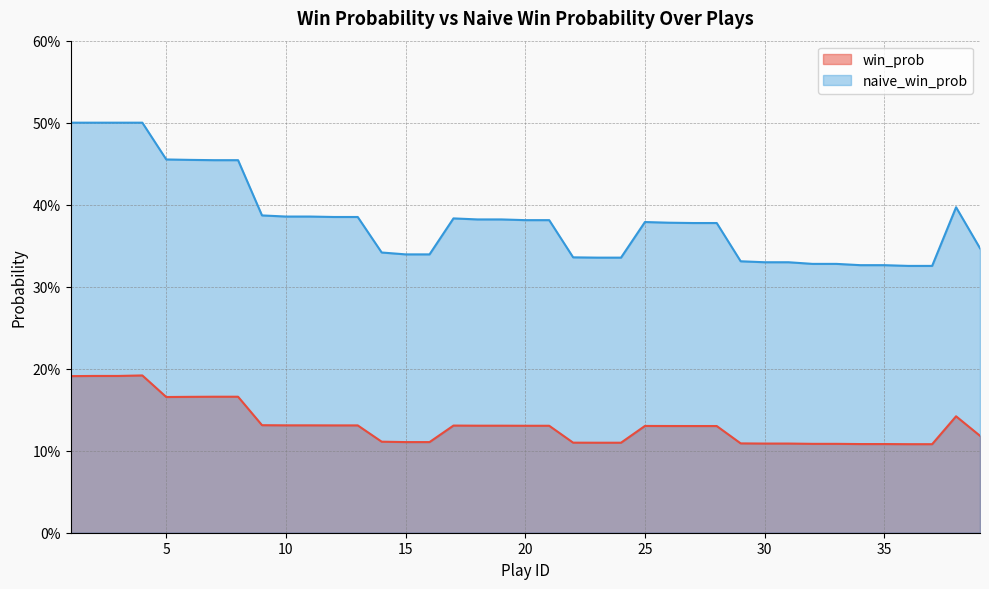

Reading left to right, list all the values displayed in this chart.

win_prob: 0.2	0.2	0.2	0.2	0.2	0.2	0.2	0.2	0.1	0.1	0.1	0.1	0.1	0.1	0.1	0.1	0.1	0.1	0.1	0.1	0.1	0.1	0.1	0.1	0.1	0.1	0.1	0.1	0.1	0.1	0.1	0.1	0.1	0.1	0.1	0.1	0.1	0.1	0.1
naive_win_prob: 0.5	0.5	0.5	0.5	0.5	0.5	0.5	0.5	0.4	0.4	0.4	0.4	0.4	0.3	0.3	0.3	0.4	0.4	0.4	0.4	0.4	0.3	0.3	0.3	0.4	0.4	0.4	0.4	0.3	0.3	0.3	0.3	0.3	0.3	0.3	0.3	0.3	0.4	0.3